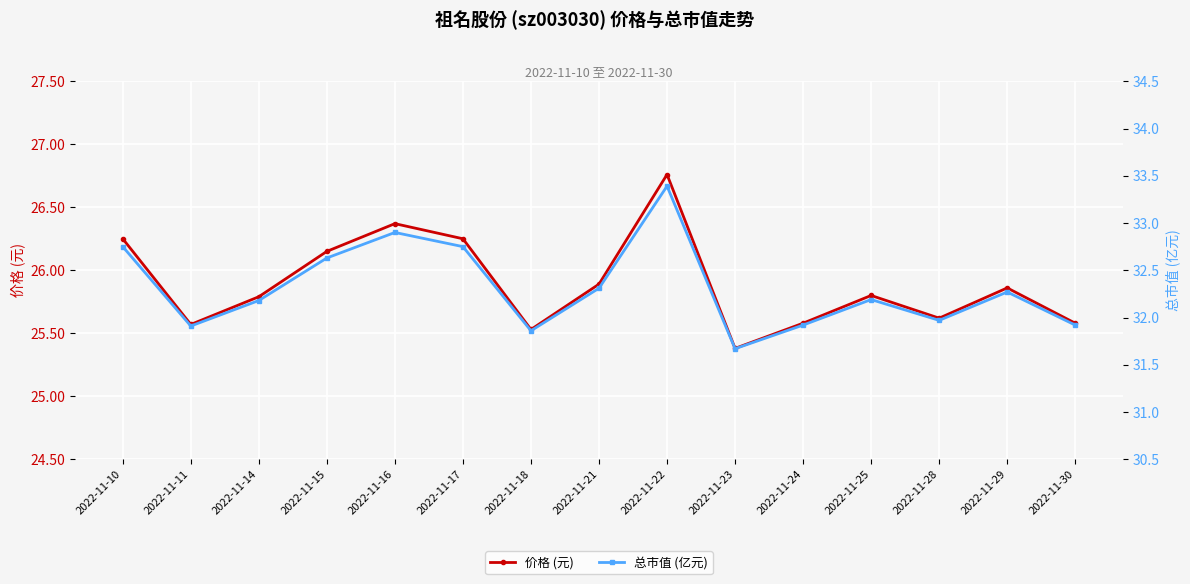

Does the chart display data point markers on the line(s)?

Yes